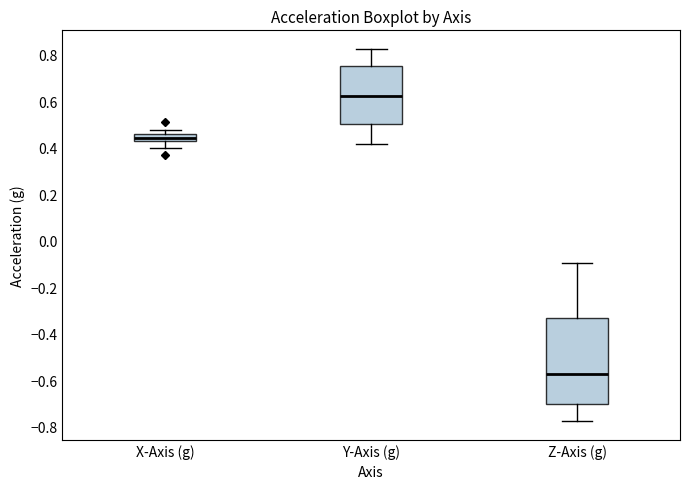

Which box's median line is the highest?

Y-Axis (g)